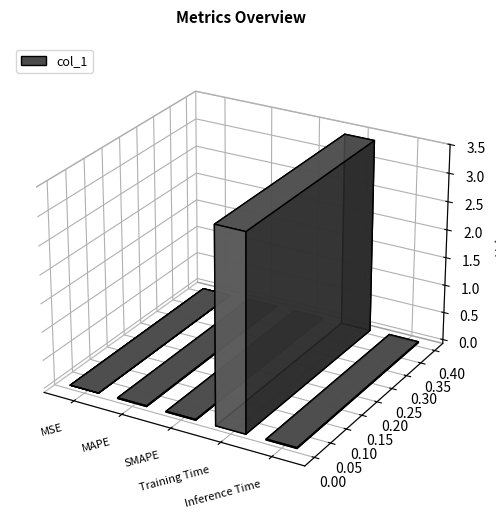

How many categories are shown in the chart?

5